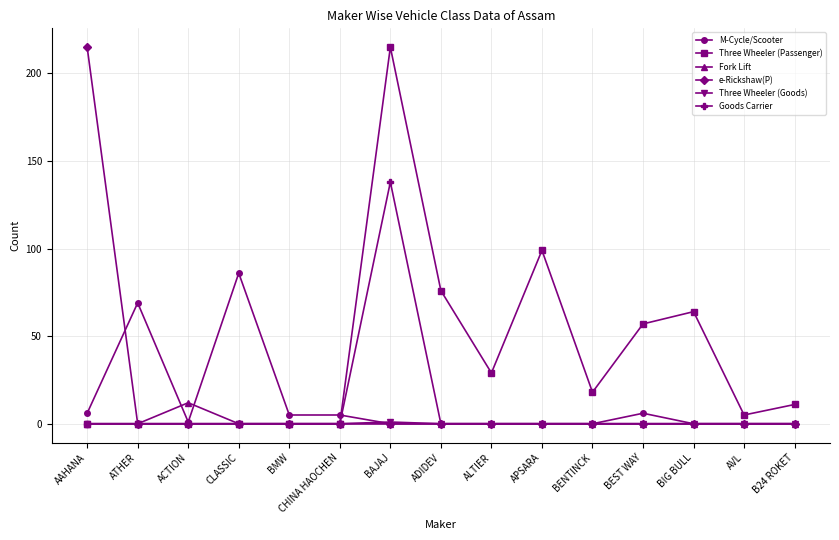

True or false: M-Cycle/Scooter has more than 2 interior local peaks.

True